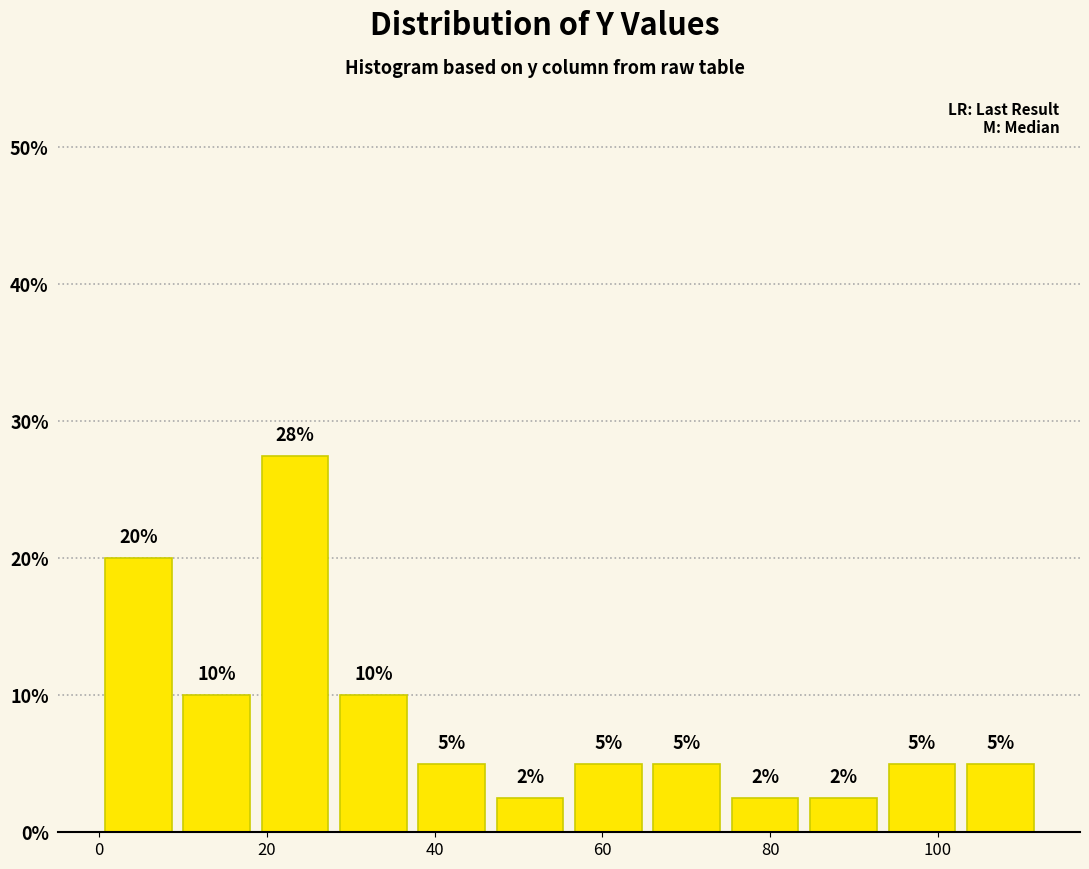

Which range on the x-axis has the tallest bar?

18 to 28